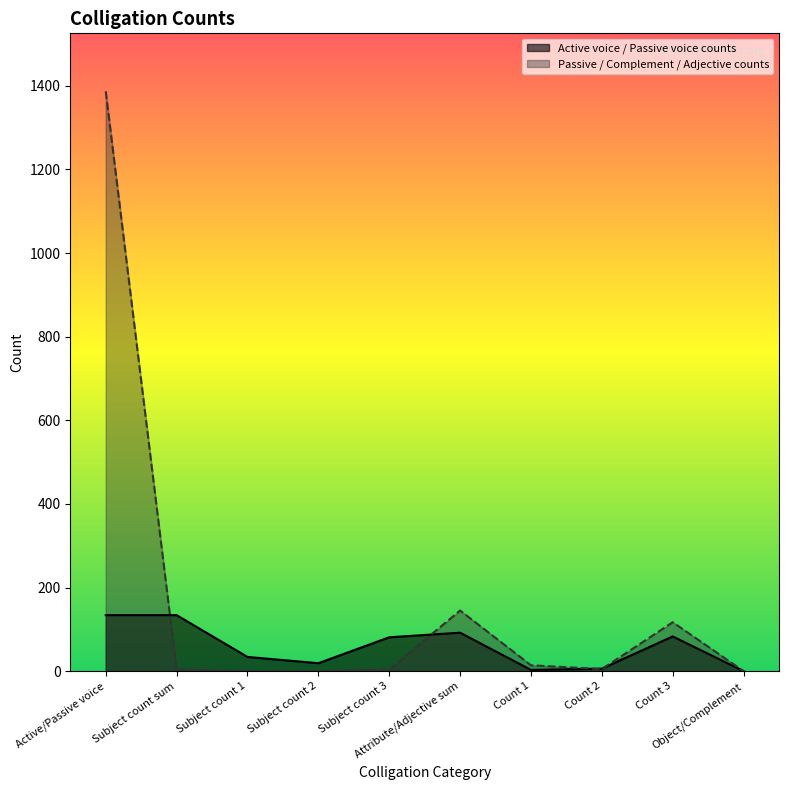

At which category is the sum across all series the highest?

Active/Passive voice